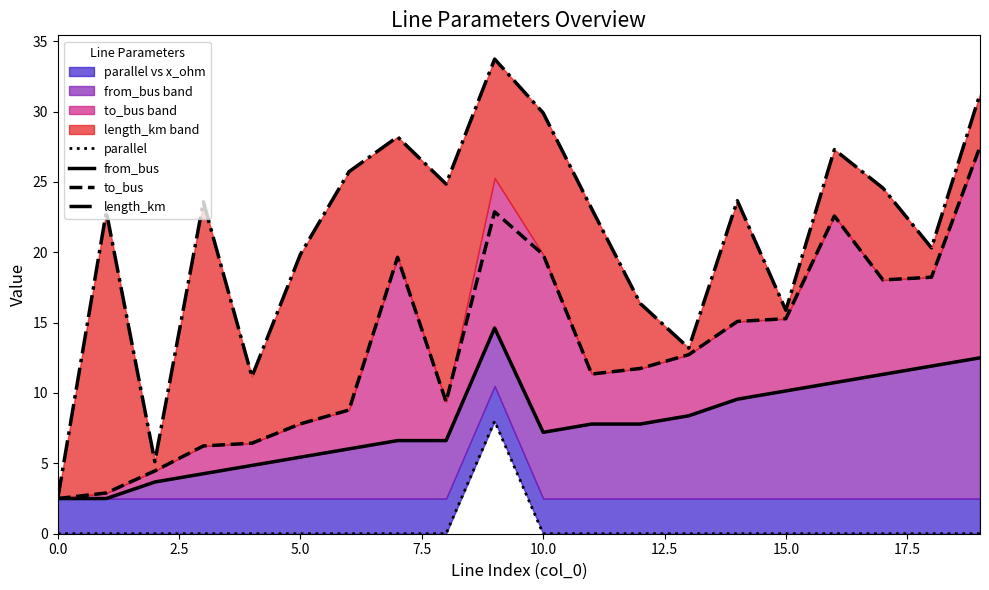

Reading right to left, list all the values displayed in this chart.

parallel: 0.0	0.0	0.0	0.0	0.0	0.0	0.0	0.0	0.0	0.0	8.0	0.0	0.0	0.0	0.0	0.0	0.0	0.0	0.0	0.0
from_bus: 12.5	11.9	11.3	10.7	10.1	9.6	8.4	7.8	7.8	7.2	14.6	6.6	6.6	6.0	5.4	4.9	4.3	3.7	2.5	2.5
to_bus: 27.5	18.2	18.0	22.6	15.3	15.1	12.7	11.7	11.3	19.8	22.9	9.4	19.6	8.8	7.8	6.4	6.2	4.5	2.9	2.5
length_km: 31.2	20.3	24.6	27.3	15.9	23.7	13.2	16.4	23.1	29.9	33.7	24.8	28.2	25.7	19.9	11.2	23.6	5.1	22.9	2.5